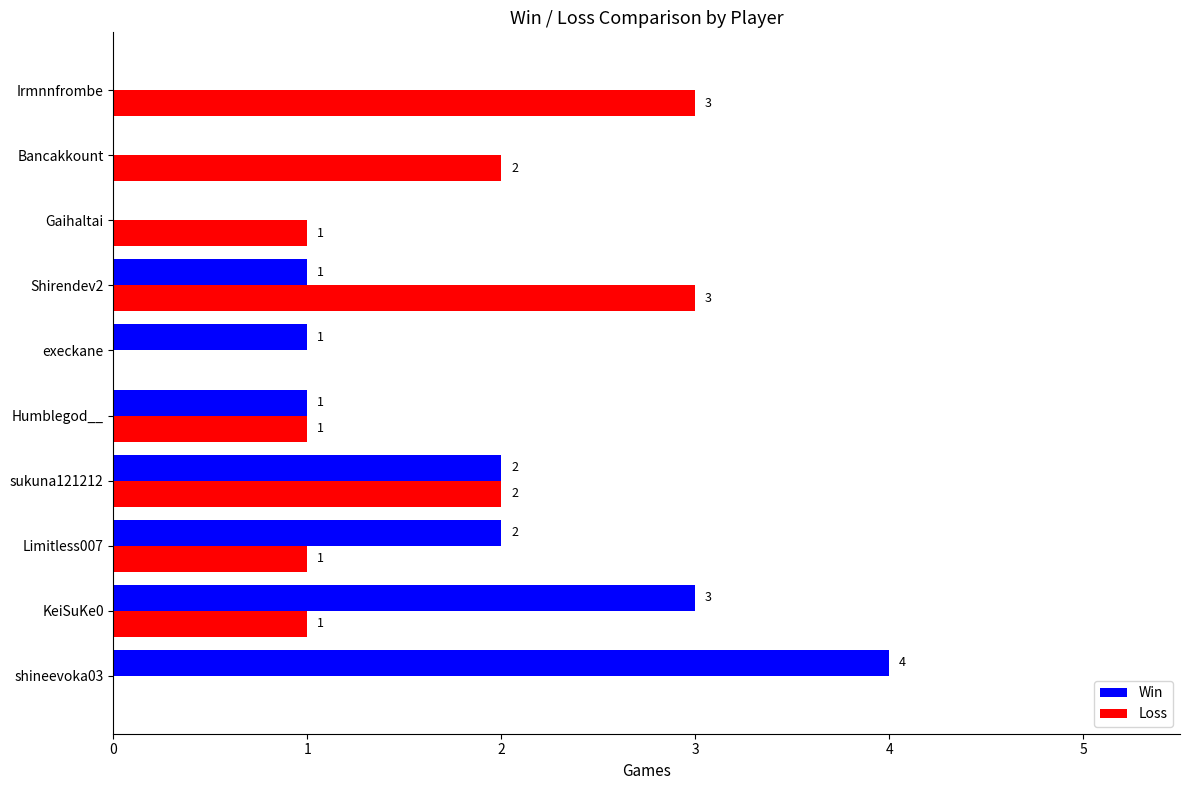

How many Win values are between 0 and 2?

8